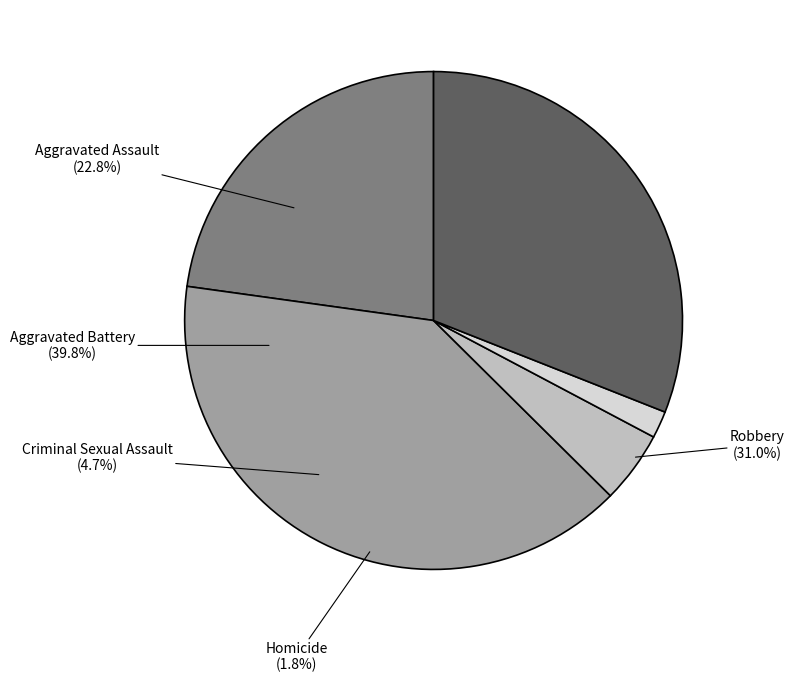

True or false: Criminal Sexual Assault accounts for 5% of the total.

True